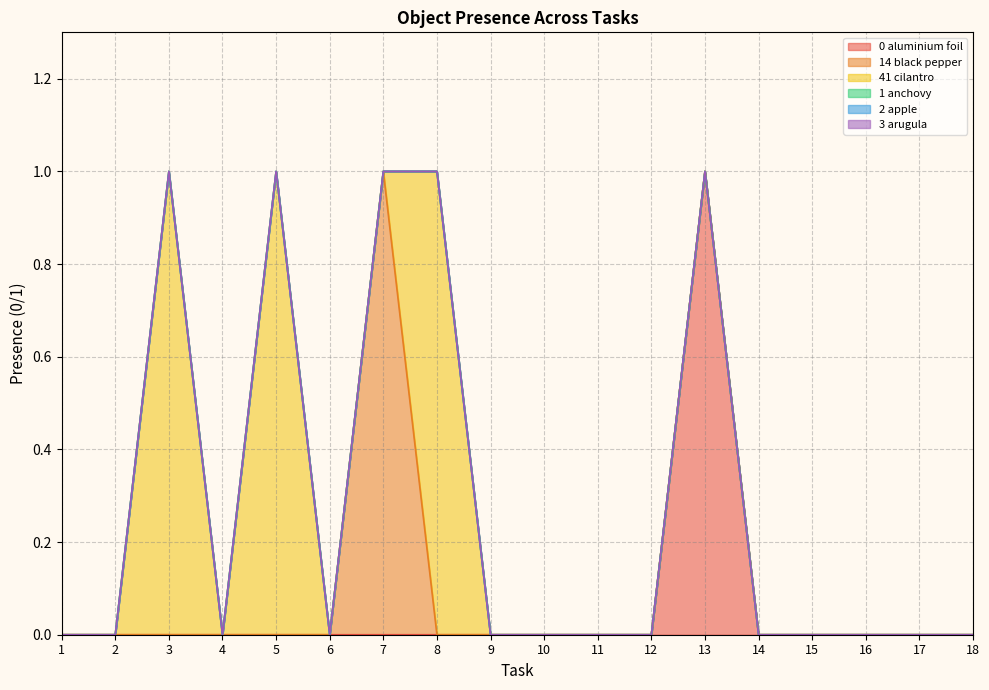

What are all the series names shown in the legend?

Object_0_aluminium foil, Object_14_black pepper, Object_41_cilantro, Object_1_anchovy, Object_2_apple, Object_3_arugula